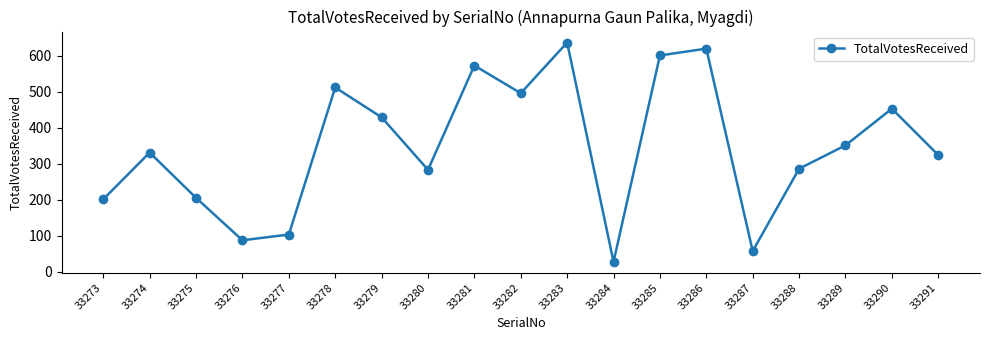

What is the average value?

346